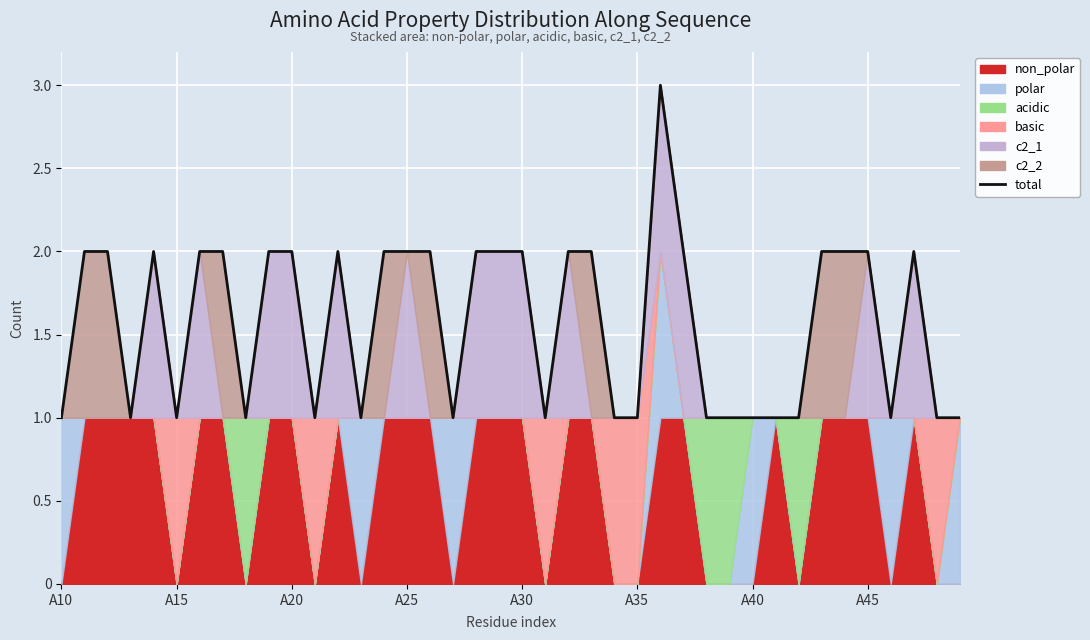

Read the value at 17.

1